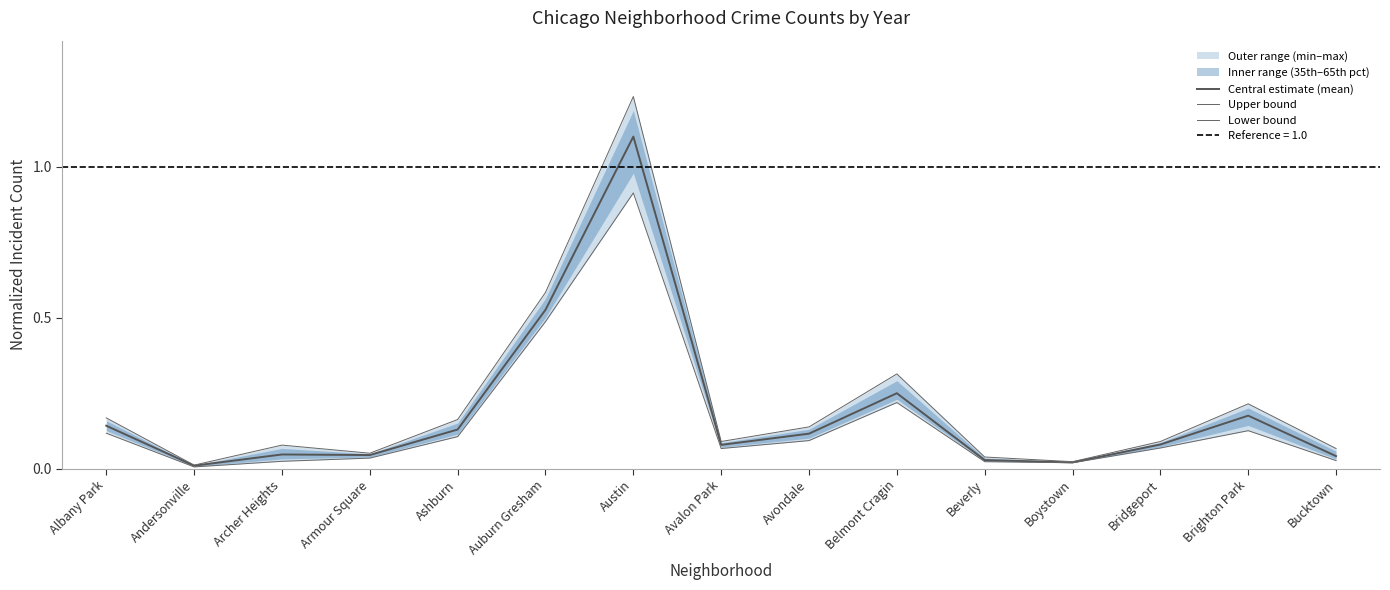

True or false: Lower bound and Upper bound intersect in this chart.

False